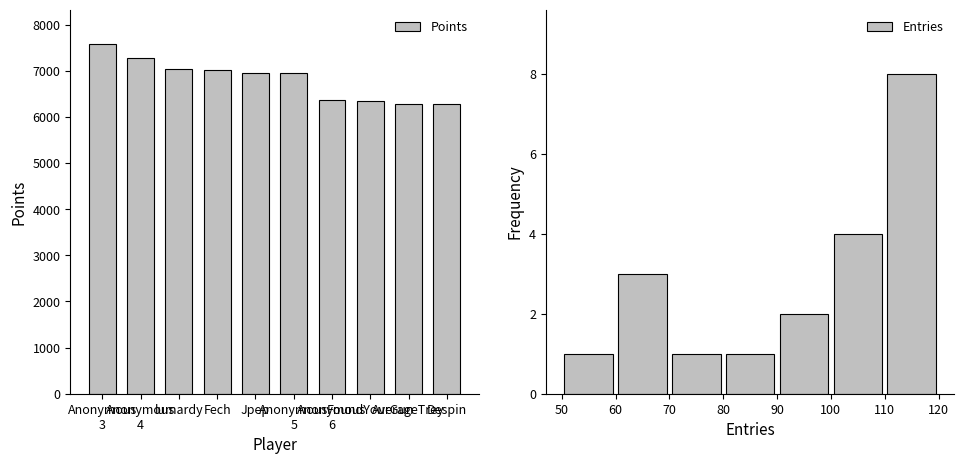

What is the maximum value for Points?

7570